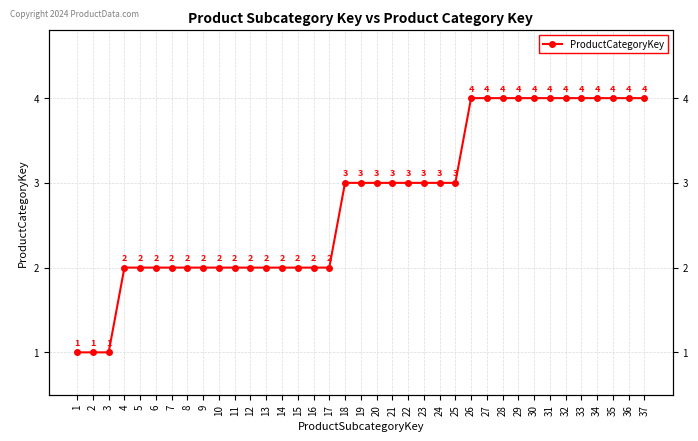

Rank the categories by value from highest to lowest.

26, 27, 28, 29, 30, 31, 32, 33, 34, 35, 36, 37, 18, 19, 20, 21, 22, 23, 24, 25, 4, 5, 6, 7, 8, 9, 10, 11, 12, 13, 14, 15, 16, 17, 1, 2, 3